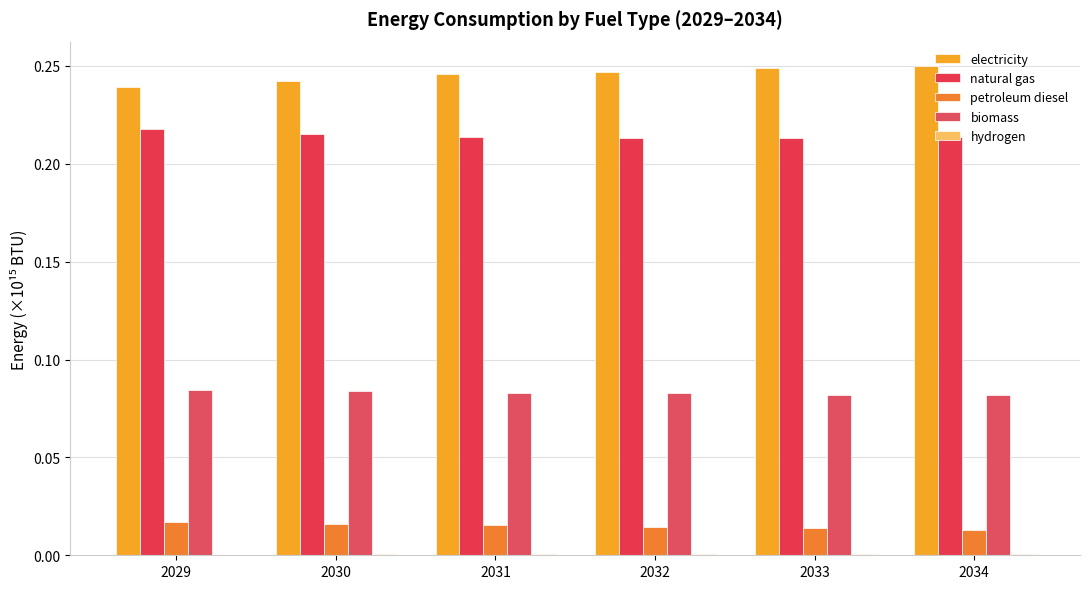

Which category has the highest value in the natural gas series?

2029